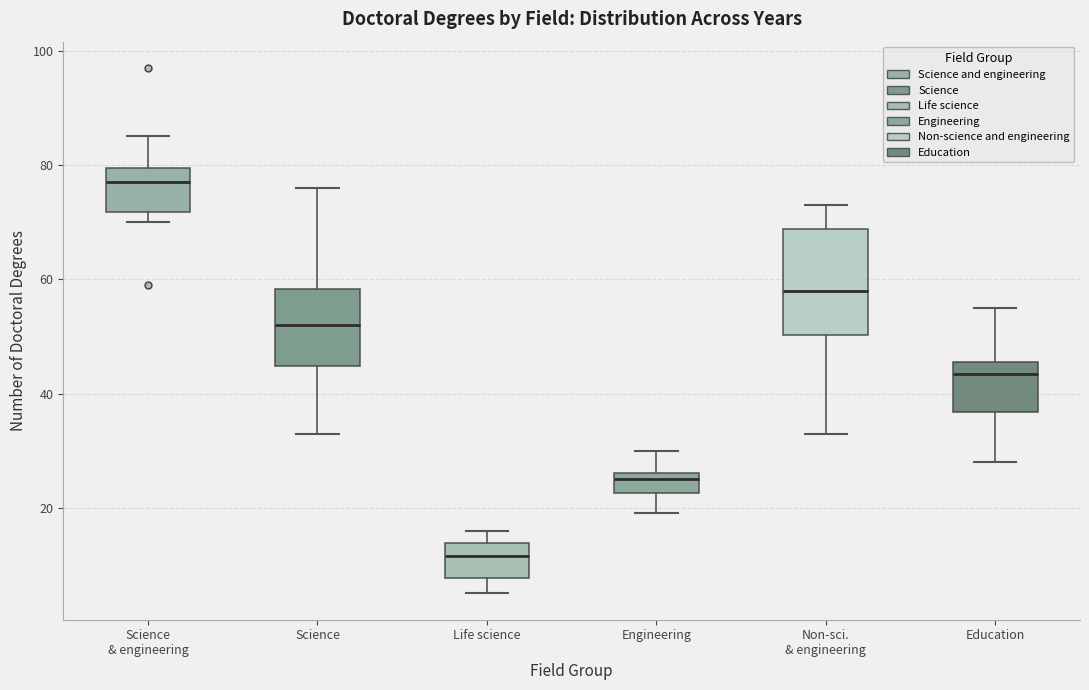

Reading left to right, transcribe this box plot: for each box, give where its median line is, the range the box spans, and where its two whiskers end, as read against the y-axis. The values are not printed on the chart, so give them approximately, as read against the axis.

Science & engineering: median 78, box 72 to 80, whiskers 70 to 86
Science: median 52, box 44 to 58, whiskers 34 to 76
Life science: median 12, box 8 to 14, whiskers 6 to 16
Engineering: median 26 (just below the box's upper edge), box 22 to 26, whiskers 20 to 30
Non-sci. & engineering: median 58, box 50 to 68, whiskers 34 to 74
Education: median 44, box 36 to 46, whiskers 28 to 56